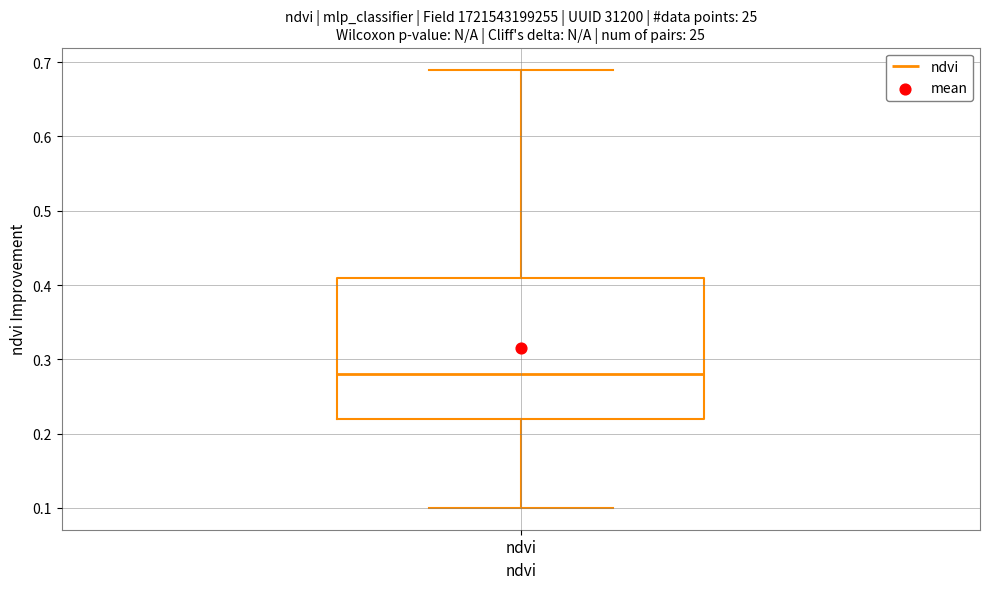

Where is the upper edge of the box for ndvi on the y-axis? The values are not printed on the chart, so give them approximately, as read against the axis.

0.41